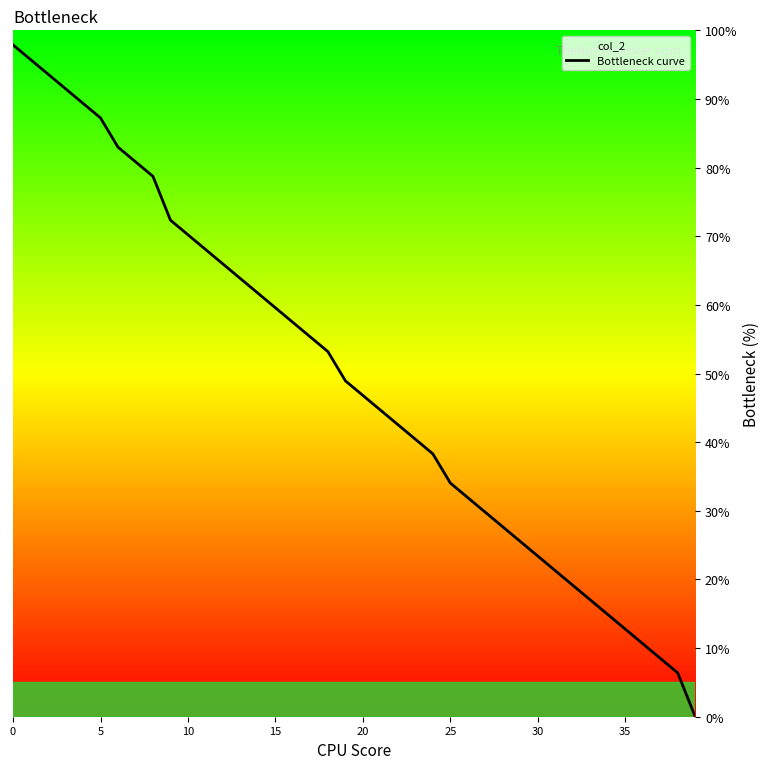

What is the label of the 28th point from the left?

27